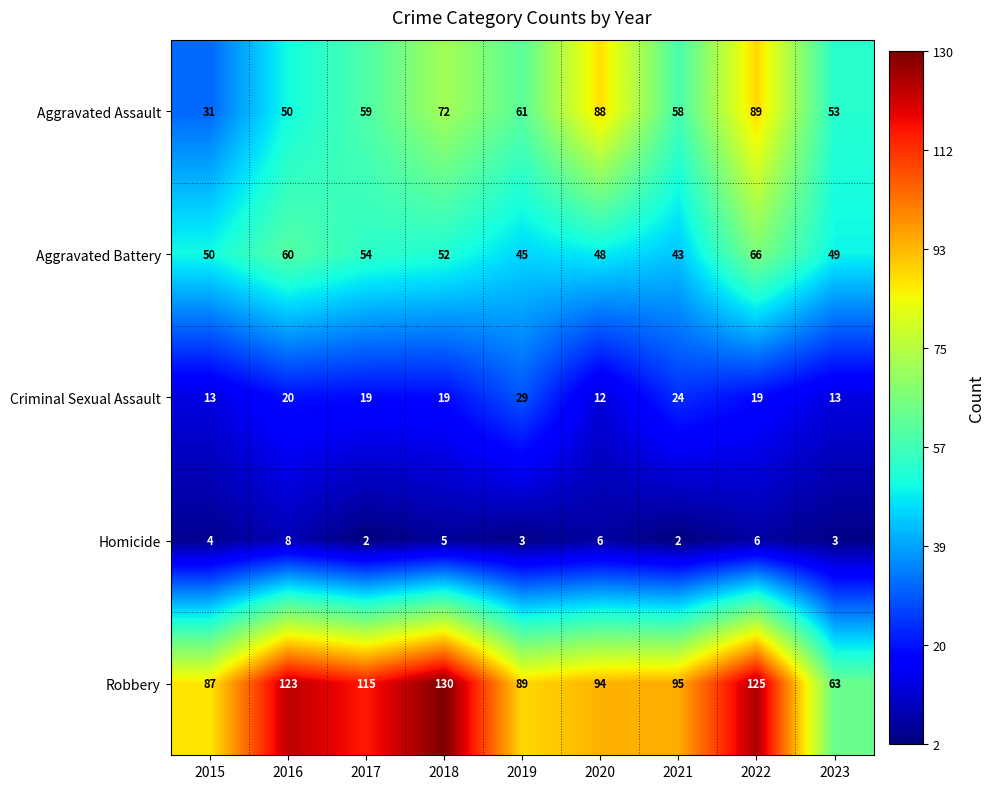

What is the difference between the highest and lowest values at 2022?

119